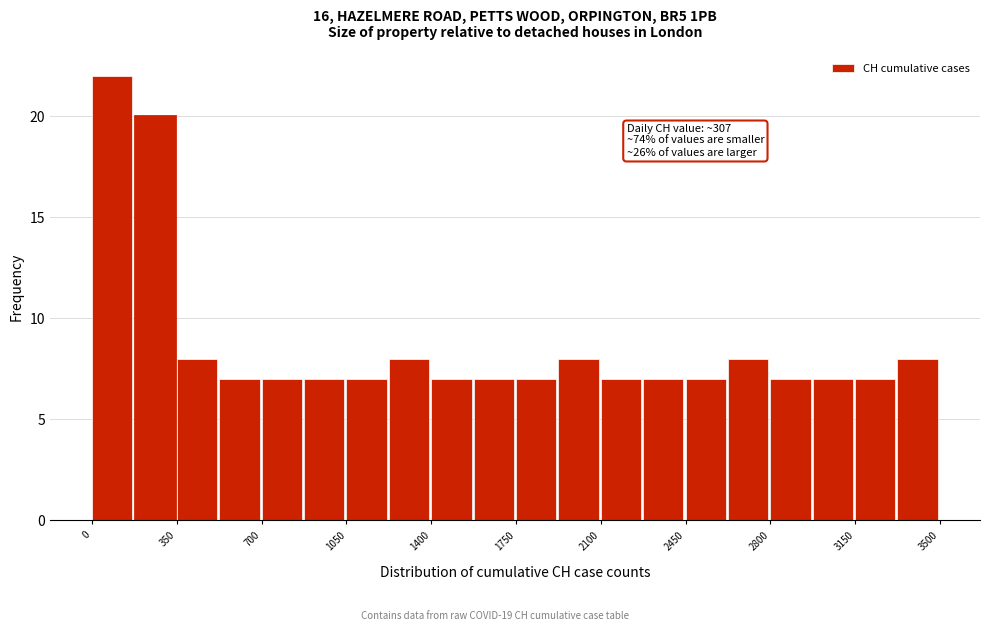

Around what value on the x-axis is the tallest bar? Give the approximate position of its centre, as read against the axis.

100